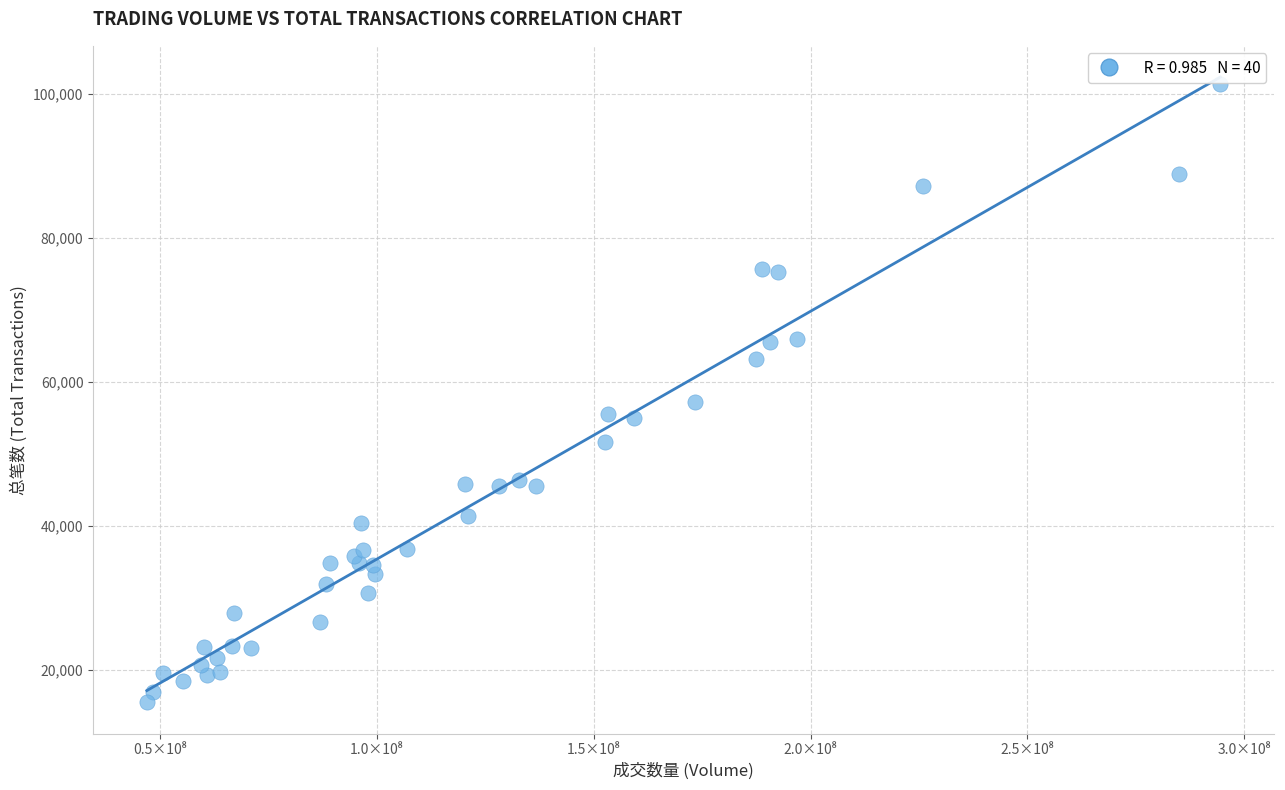

What Y value in the scatter plot is closest to 58429?

57166